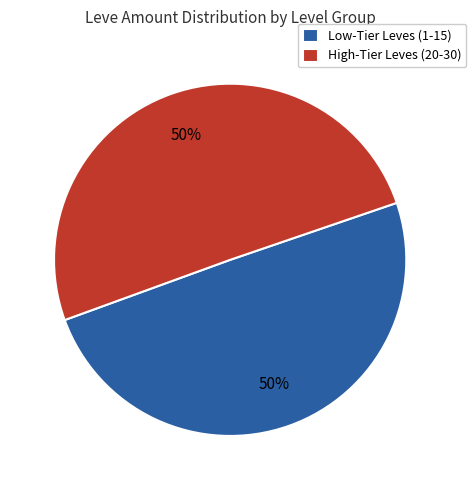

How many segments does this pie chart have?

2